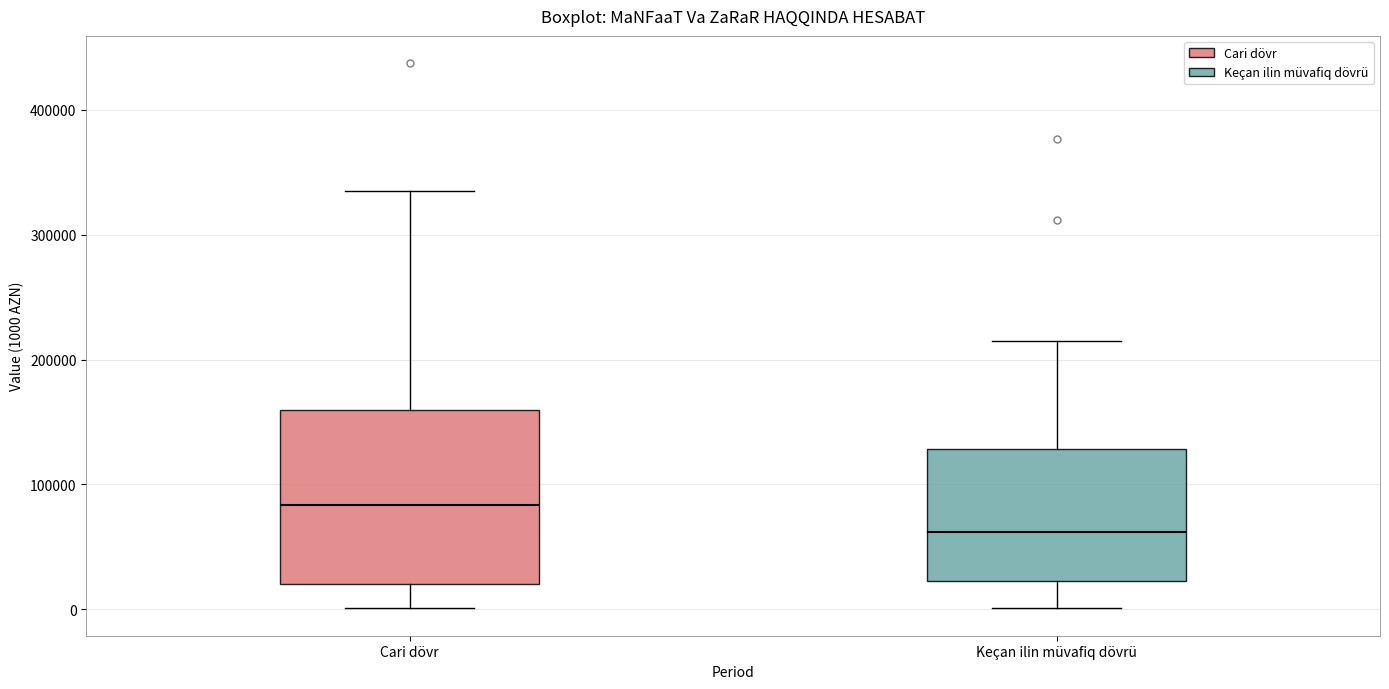

Which box has the highest median line?

Cari dövr